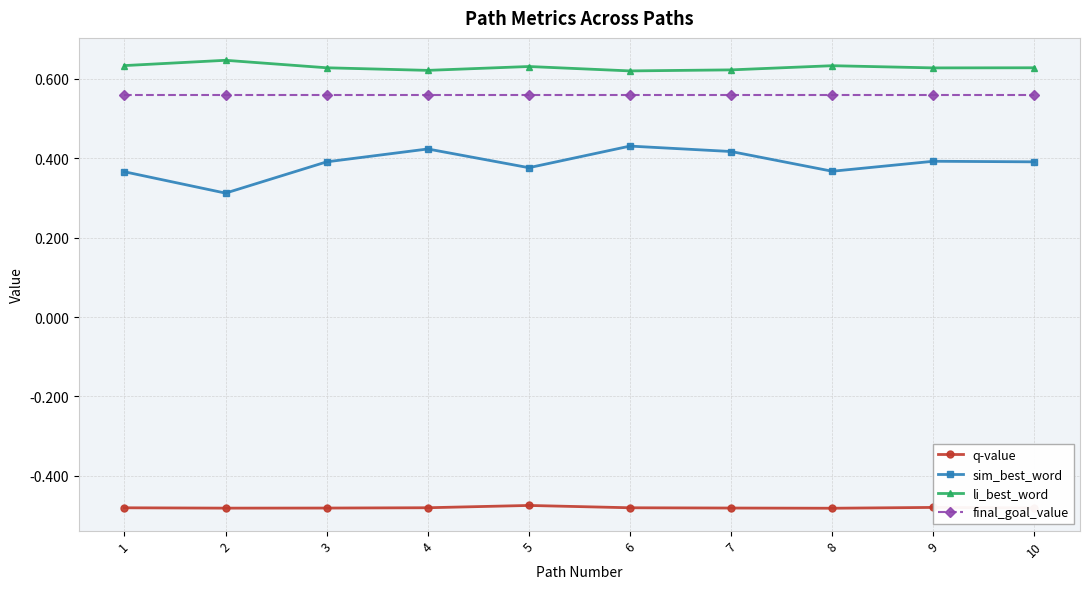

At how many categories does at least one series exceed 0?

10